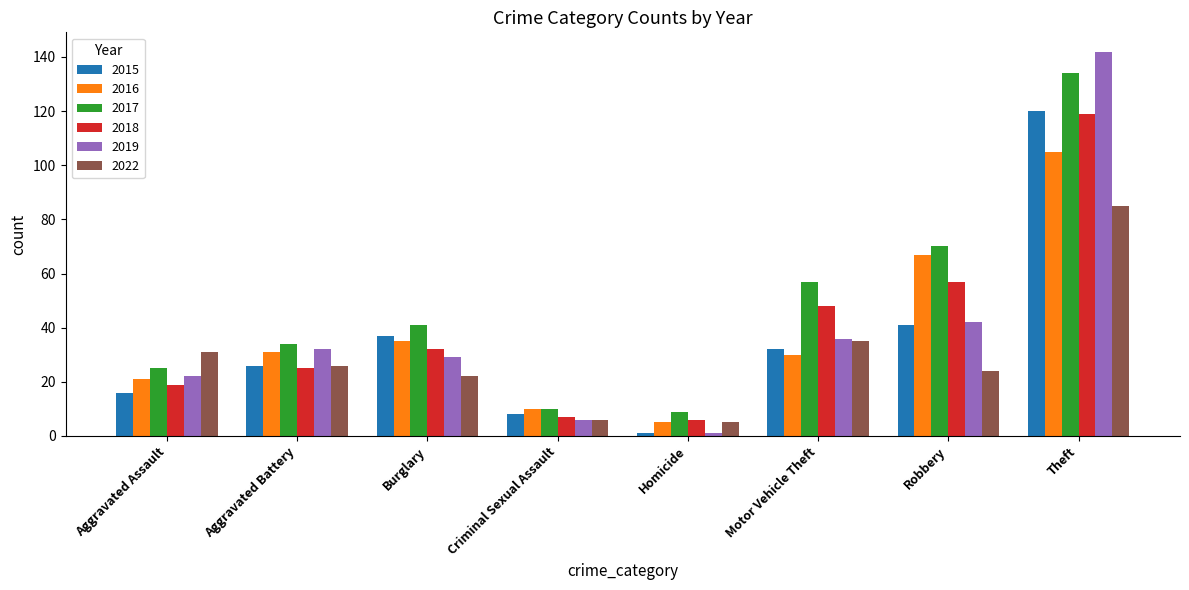

Reading left to right, list all the values displayed in this chart.

2015: 16	26	37	8	1	32	41	120
2016: 21	31	35	10	5	30	67	105
2017: 25	34	41	10	9	57	70	134
2018: 19	25	32	7	6	48	57	119
2019: 22	32	29	6	1	36	42	142
2022: 31	26	22	6	5	35	24	85